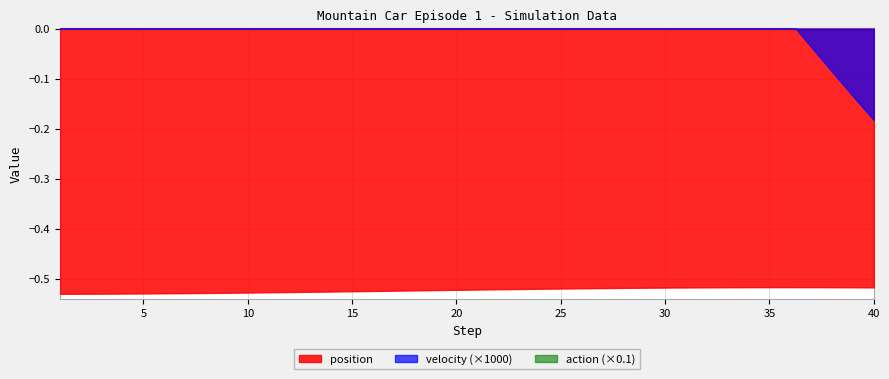

Does the chart have visible grid lines?

Yes